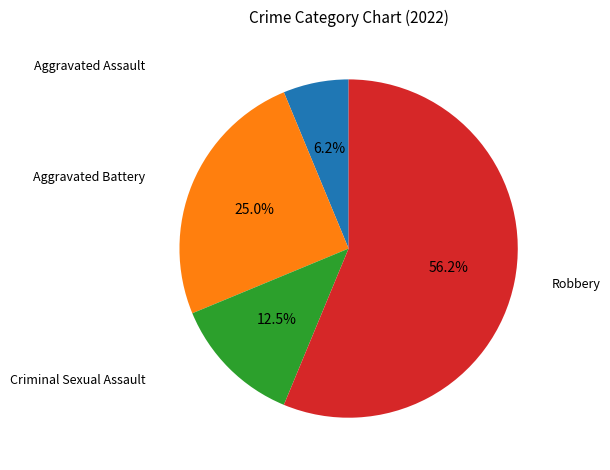

Is there a majority slice in this chart?

Yes